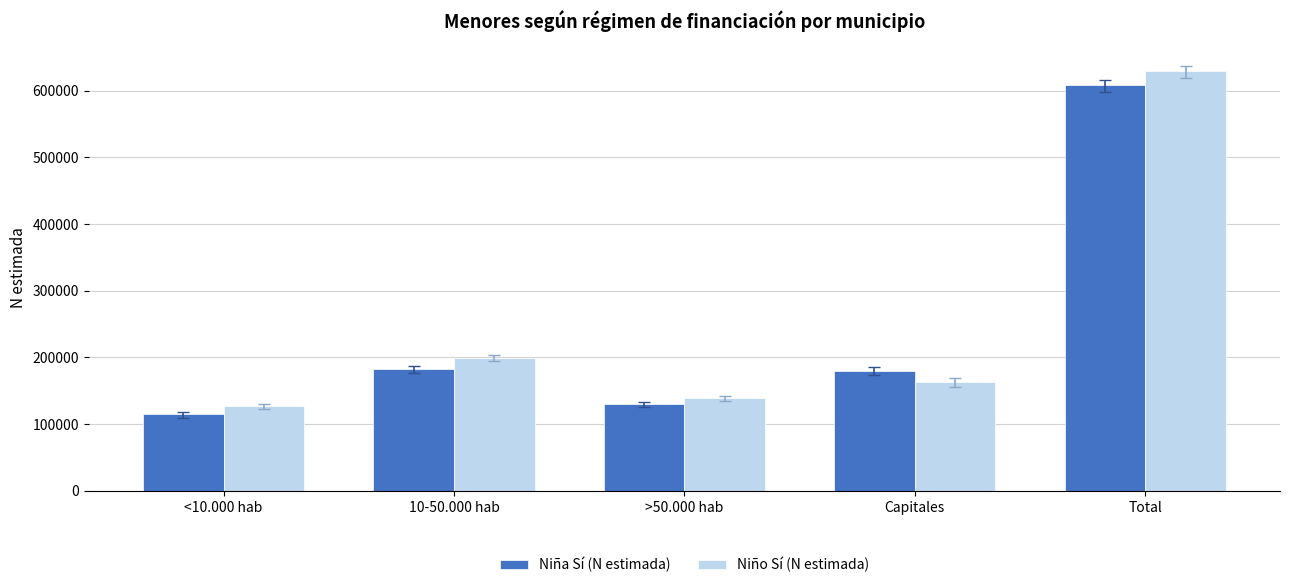

Which series has the widest spread of values?

Niño Sí (N estimada)